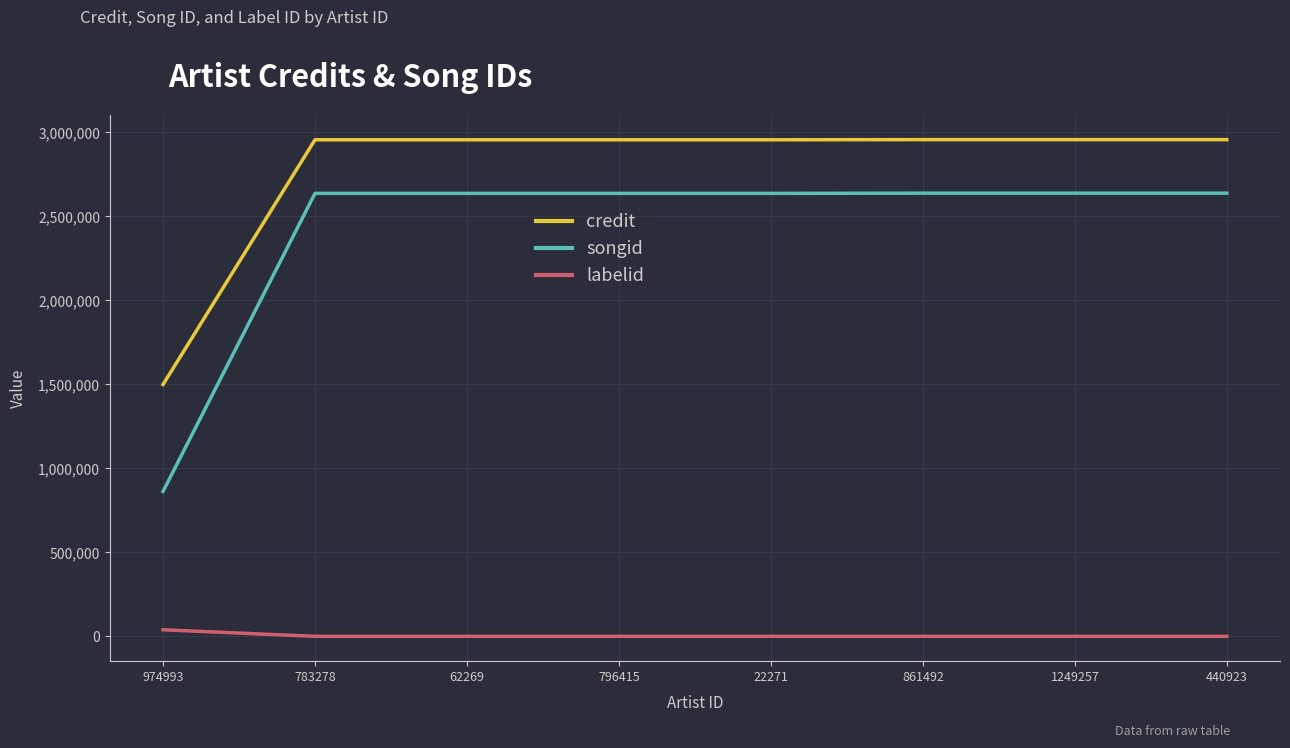

The songid series shows 2637700 at 440923. True or false?

True